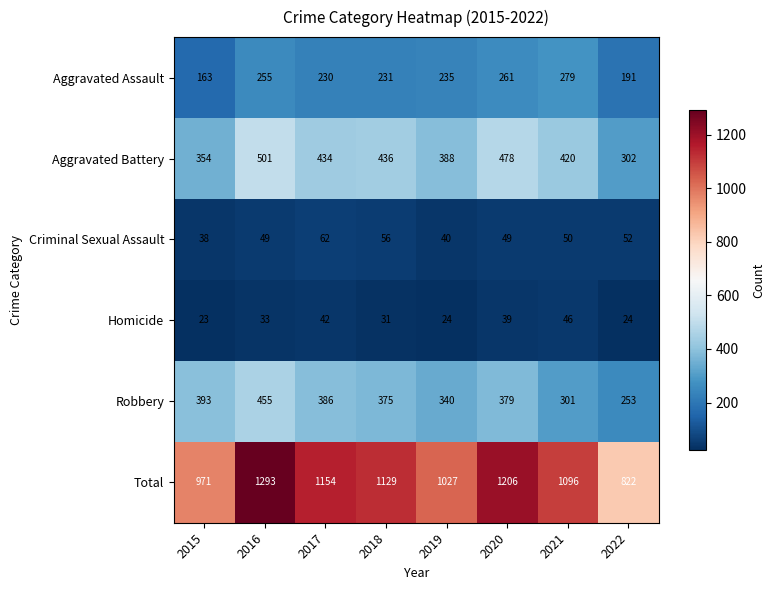

List the series in order of their peak value, highest first.

Total, Aggravated Battery, Robbery, Aggravated Assault, Criminal Sexual Assault, Homicide